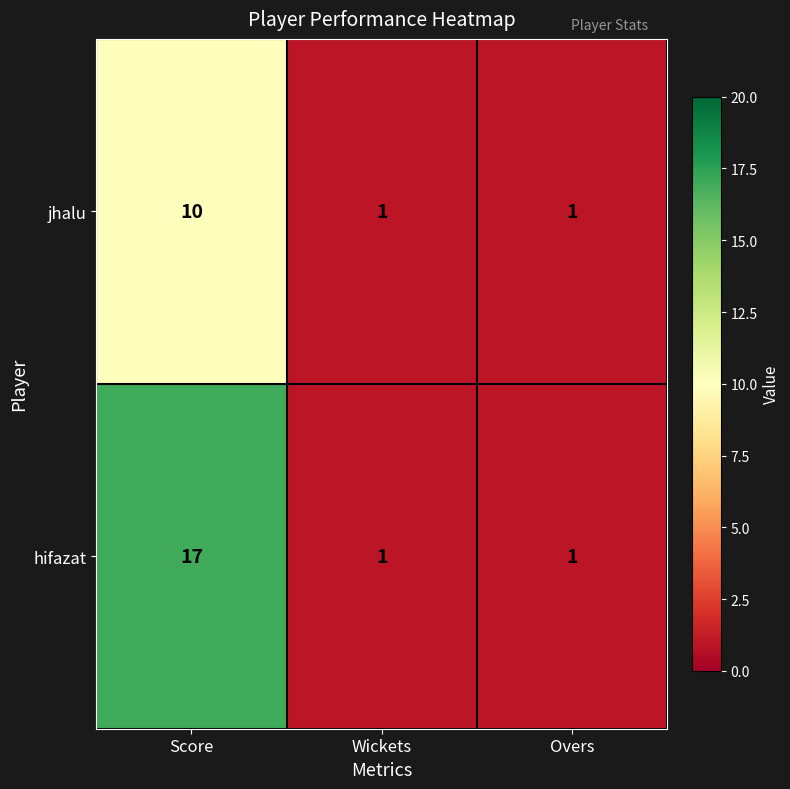

Reading right to left, list all the values displayed in this chart.

jhalu: Overs=1	Wickets=1	Score=10
hifazat: Overs=1	Wickets=1	Score=17